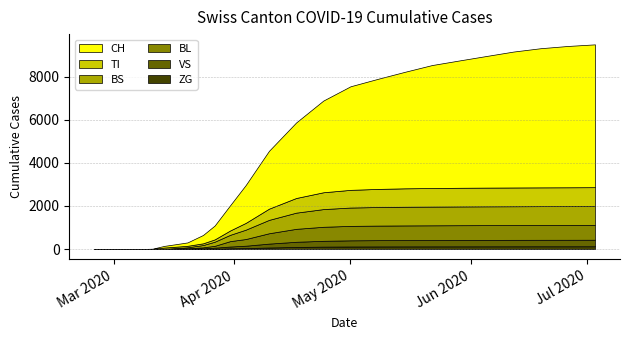

True or false: BL has more than 0 points higher than both neighbors.

False